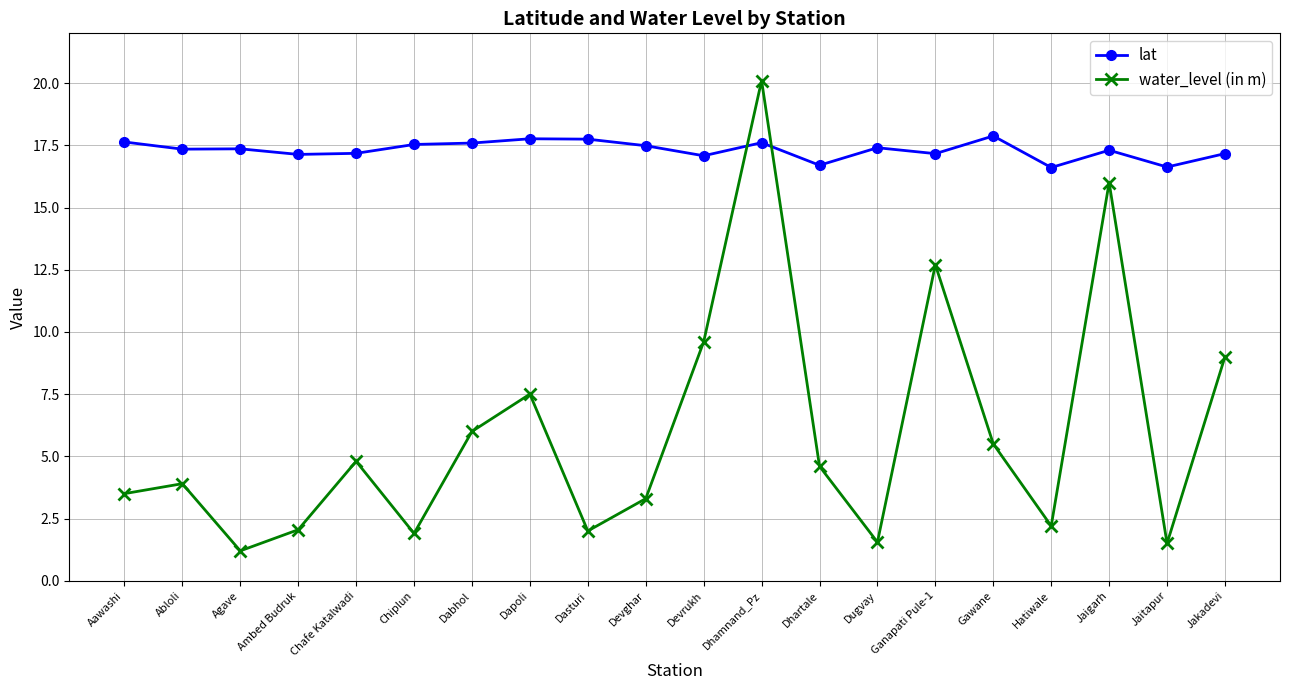

The lat series shows 6.9 at Jaigarh. True or false?

False